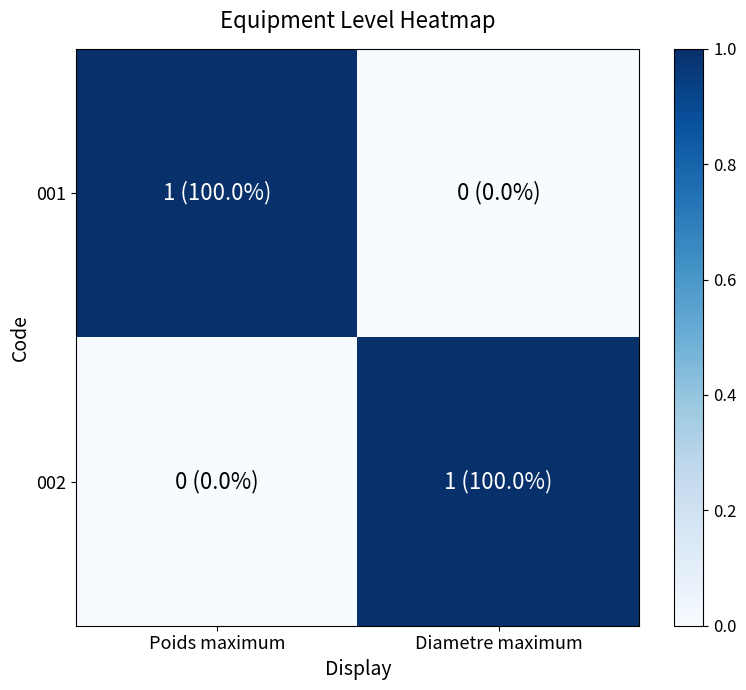

Reading left to right, extract all data points from this chart.

001: Poids maximum=1	Diametre maximum=0
002: Poids maximum=0	Diametre maximum=1